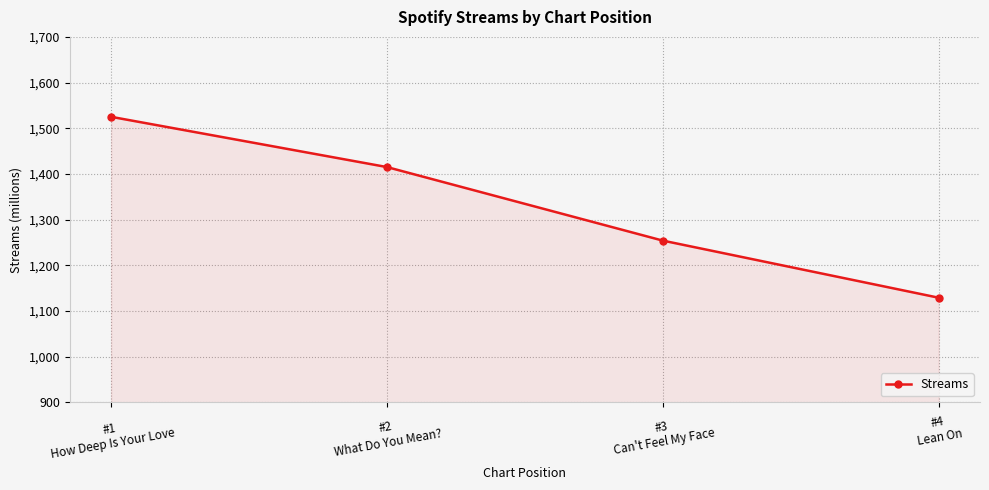

How many values are between 1254 and 1525?

3